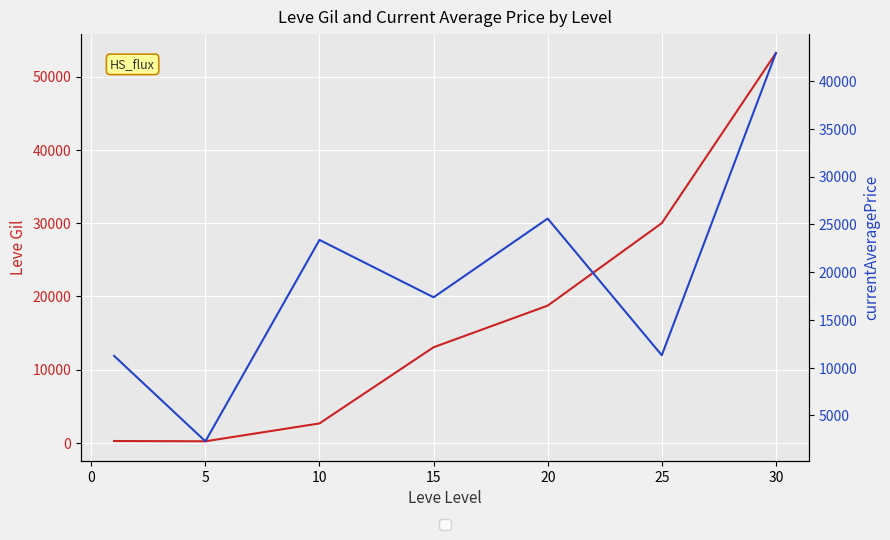

List the series in order of their overall mean, lowest first.

Leve Gil, currentAveragePrice